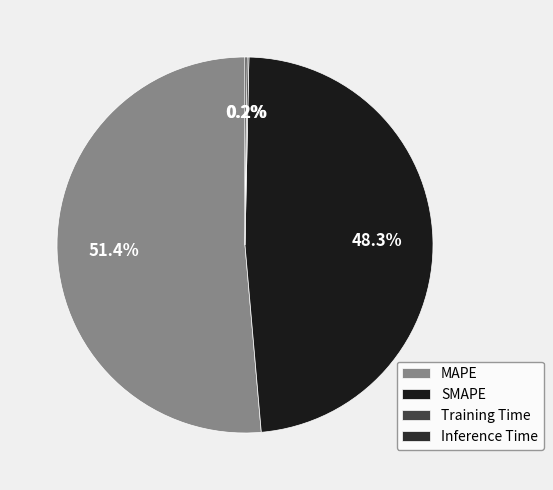

What is the ratio of the value at MAPE to the value at SMAPE?

1.1